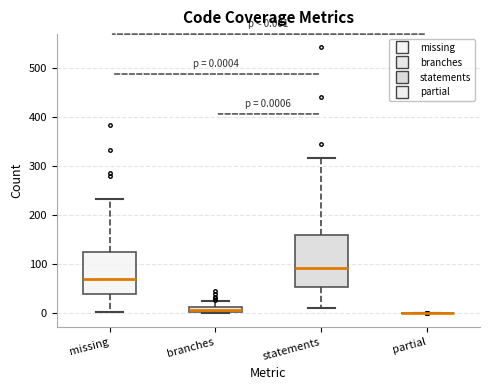

Which box is the tallest, from its lower edge to its upper edge?

statements